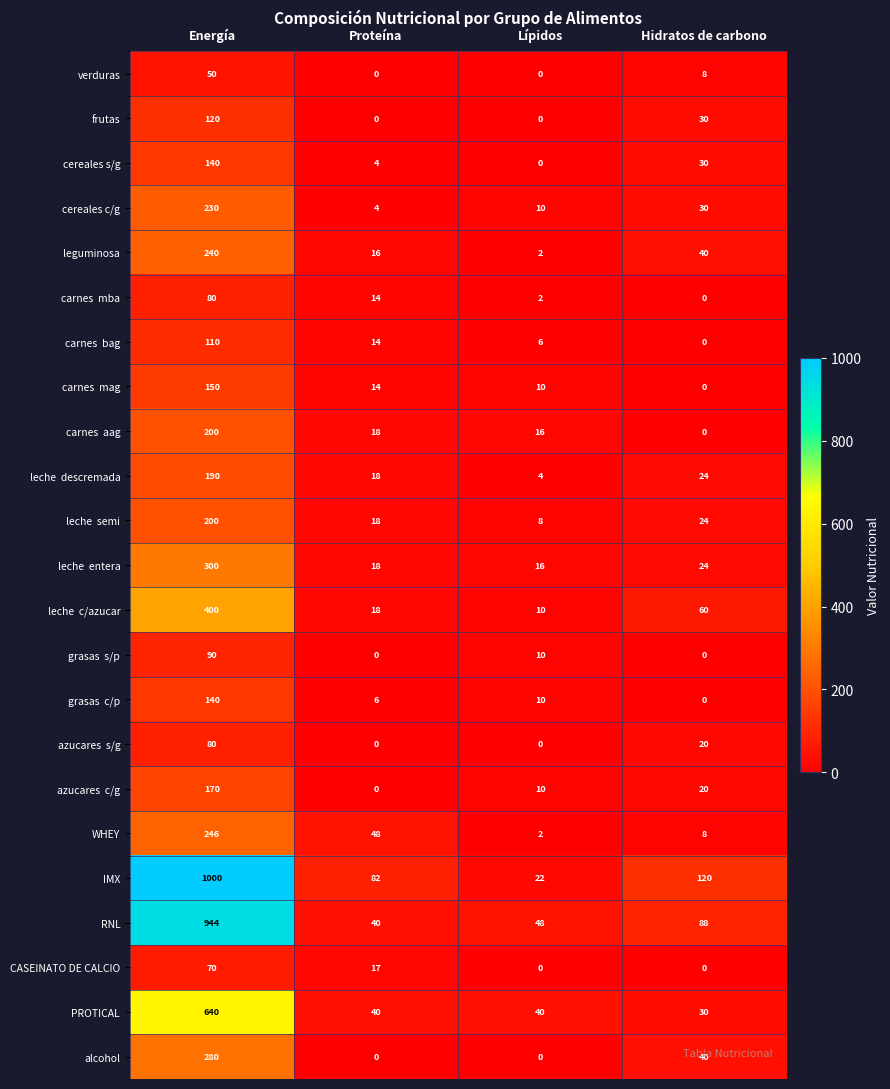

How many data points in leguminosa are less than 40?

2